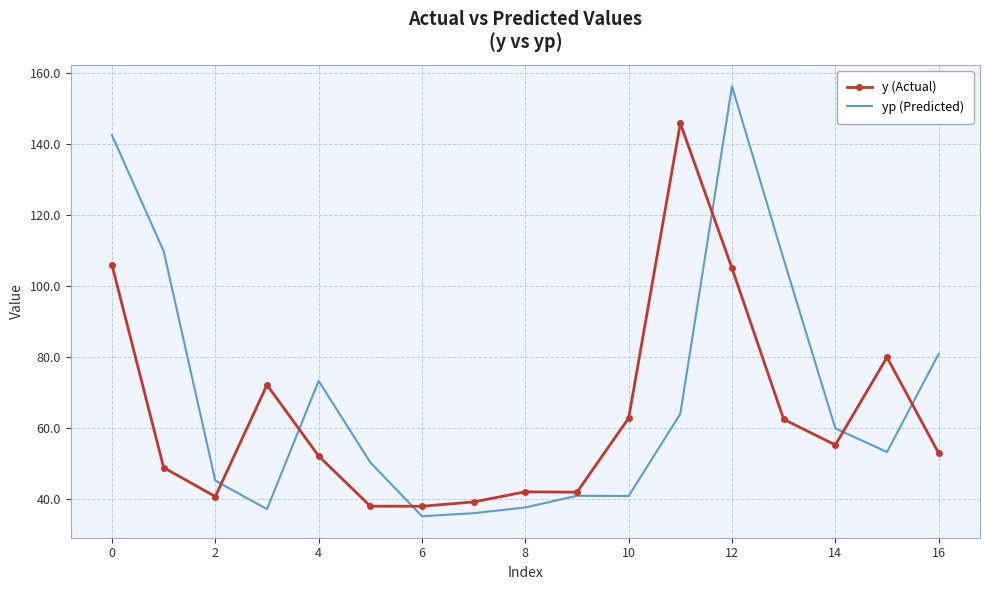

Which series has the largest range (max minus min)?

yp (Predicted)